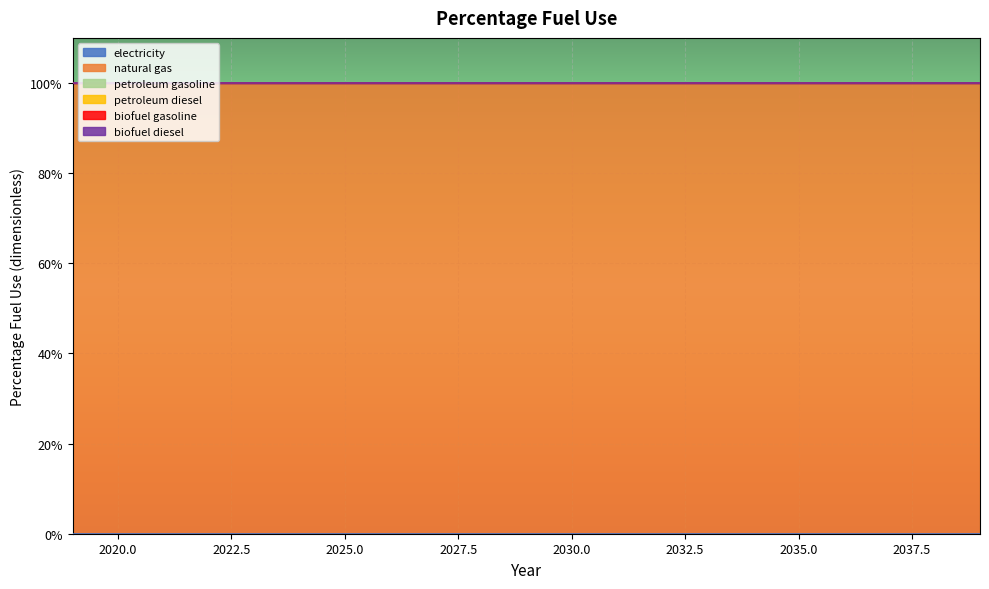

Reading right to left, list all the values displayed in this chart.

electricity: 0	0	0	0	0	0	0	0	0	0	0	0	0	0	0	0	0	0	0	0	0
natural gas: 1	1	1	1	1	1	1	1	1	1	1	1	1	1	1	1	1	1	1	1	1
petroleum gasoline: 0	0	0	0	0	0	0	0	0	0	0	0	0	0	0	0	0	0	0	0	0
petroleum diesel: 0	0	0	0	0	0	0	0	0	0	0	0	0	0	0	0	0	0	0	0	0
biofuel gasoline: 0	0	0	0	0	0	0	0	0	0	0	0	0	0	0	0	0	0	0	0	0
biofuel diesel: 0	0	0	0	0	0	0	0	0	0	0	0	0	0	0	0	0	0	0	0	0